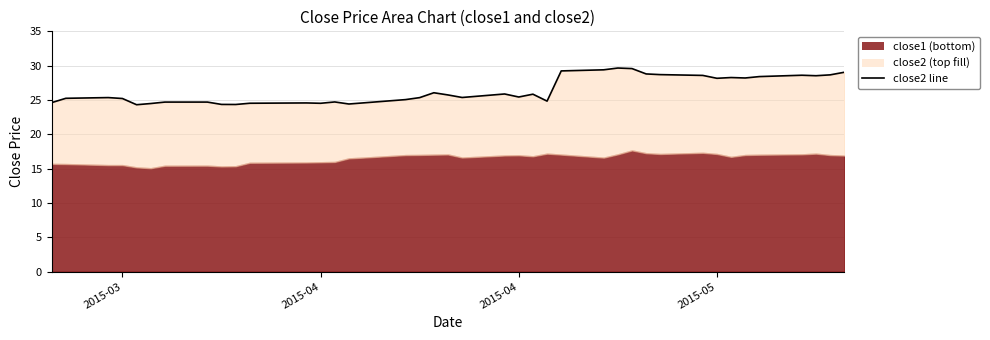

Reading left to right, transcribe all the data shown in this chart.

24.6	25.2	25.4	25.2	24.3	24.5	24.7	24.7	24.4	24.3	24.5	24.6	24.5	24.7	24.4	24.6	25.1	25.3	26.1	25.7	25.4	25.9	25.4	25.8	24.8	29.2	29.4	29.7	29.6	28.8	28.7	28.6	28.2	28.3	28.2	28.4	28.6	28.5	28.7	29.0